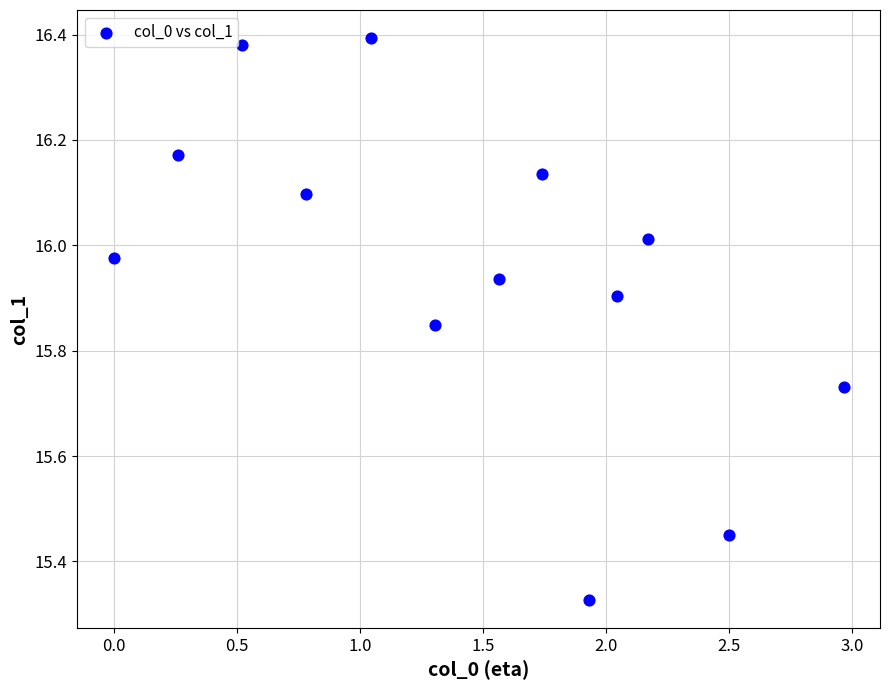

What is the range of X values (max minus min)?

3.0